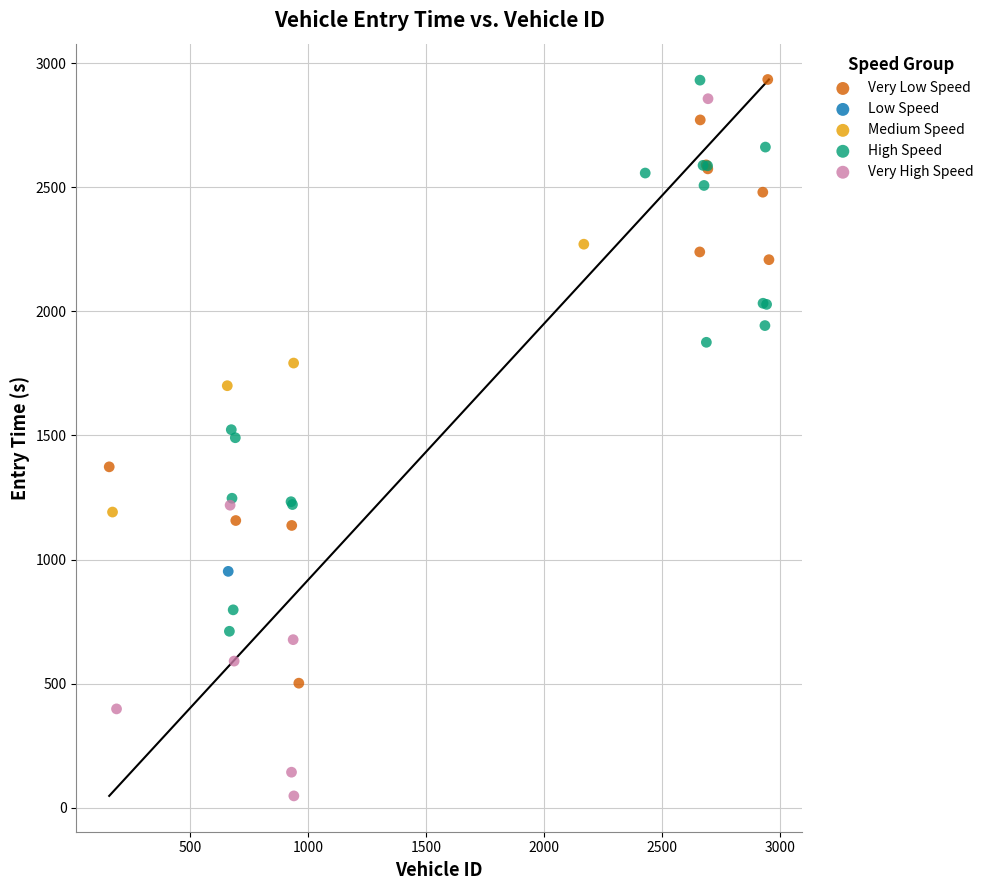

What are all the series names shown in the legend?

Very Low Speed, Low Speed, Medium Speed, High Speed, Very High Speed